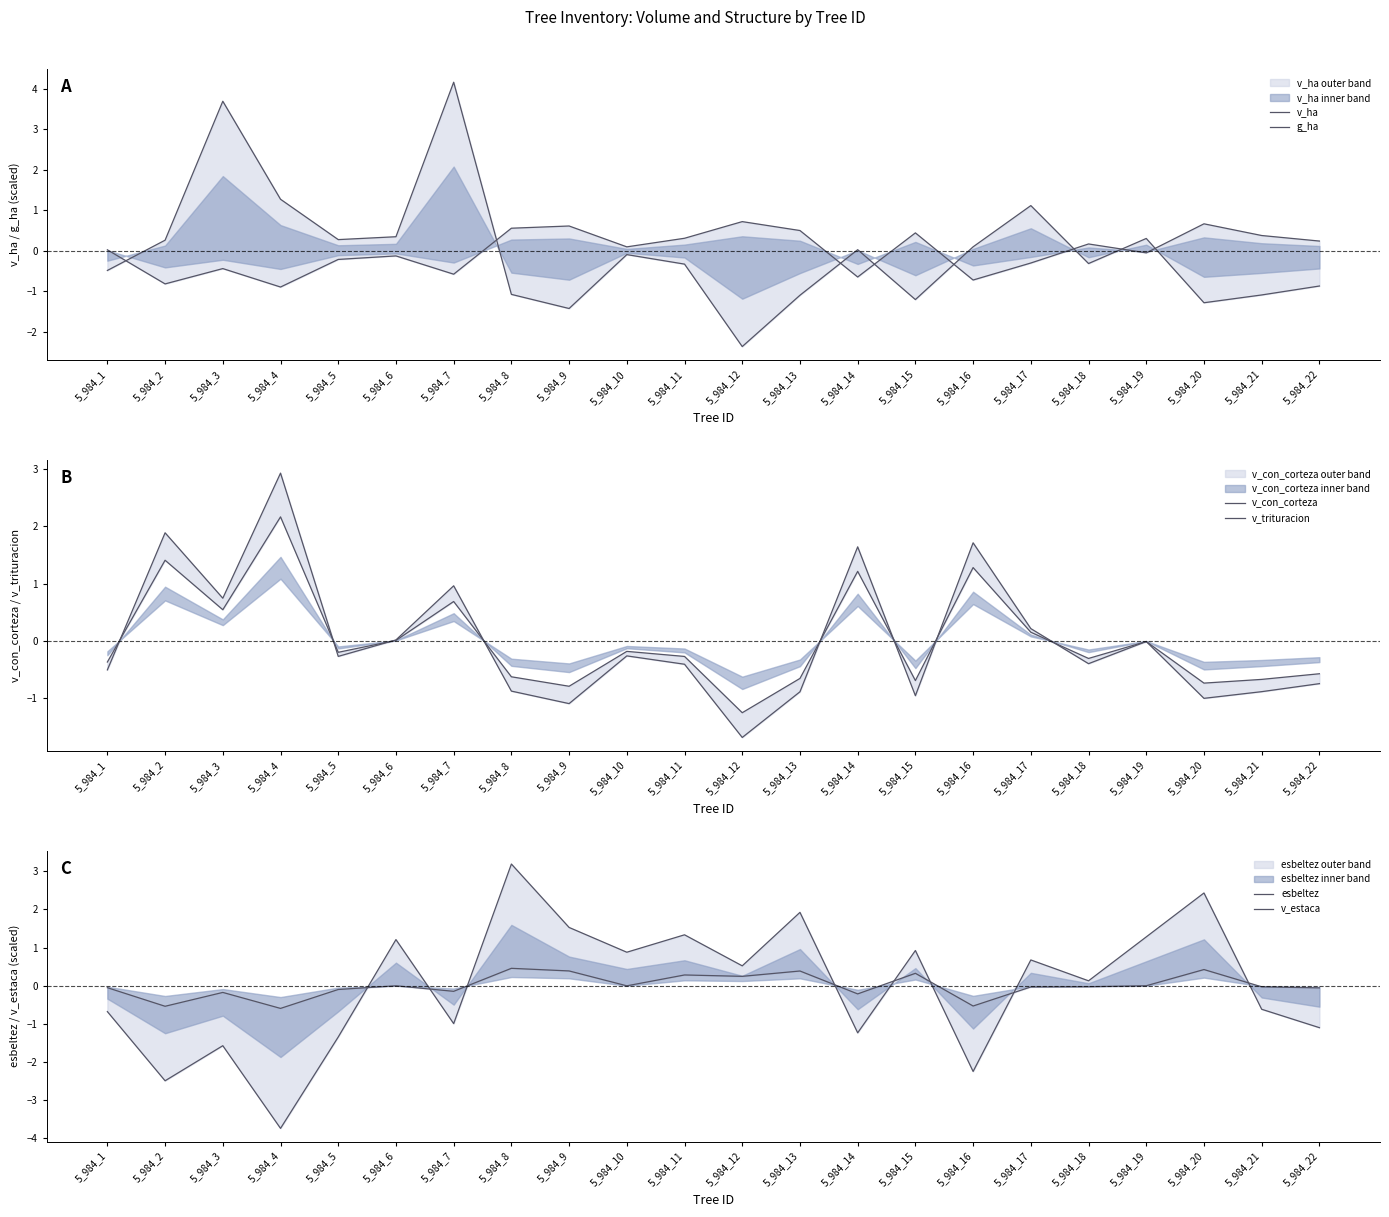

What is the sum of the v_con_corteza values at 5_984_7 and 5_984_20?

-0.1